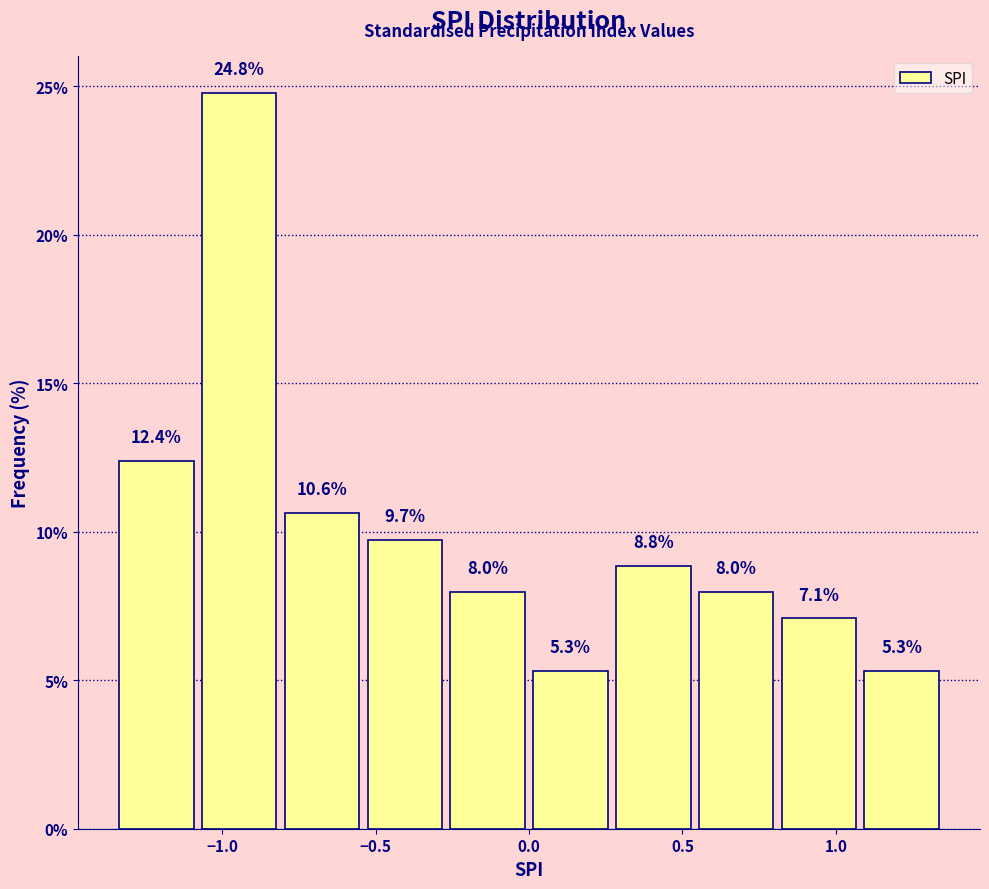

How tall is the bar that spans 0.00 to 0.27 on the x-axis? The bar edges are not printed on the chart, so give them approximately, as read against the axis.

5.3